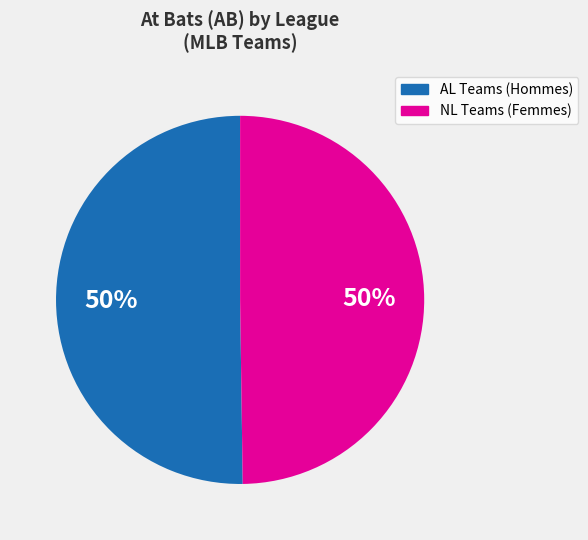

How many slices are in this pie chart?

2